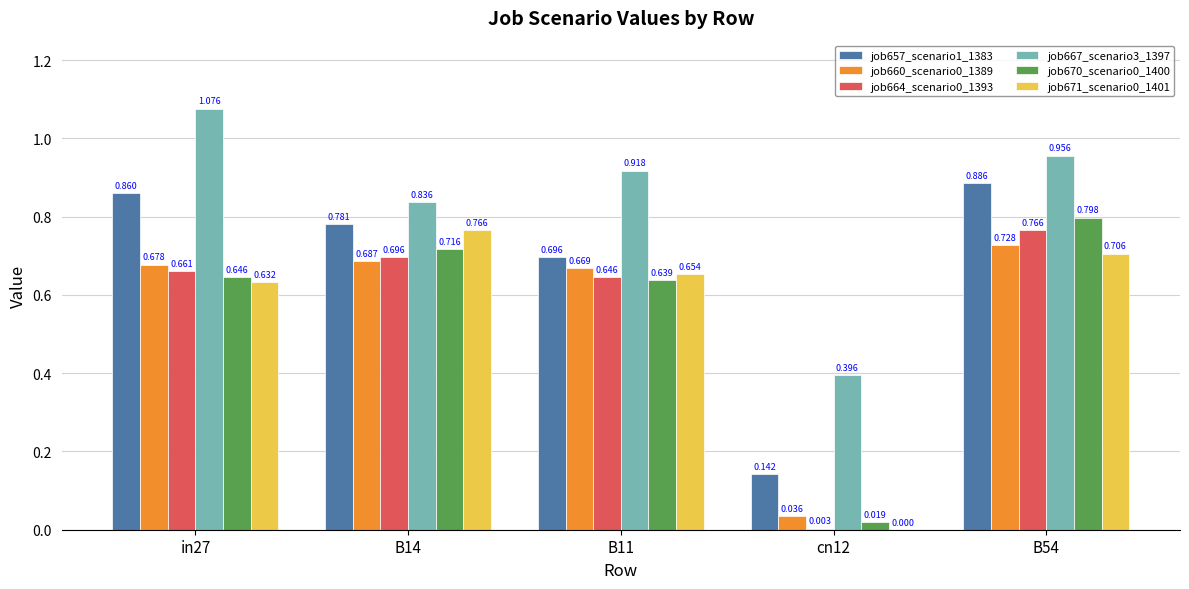

Is the value of job671_scenario0_1401 at in27 greater than the value of job660_scenario0_1389 at B14?

No